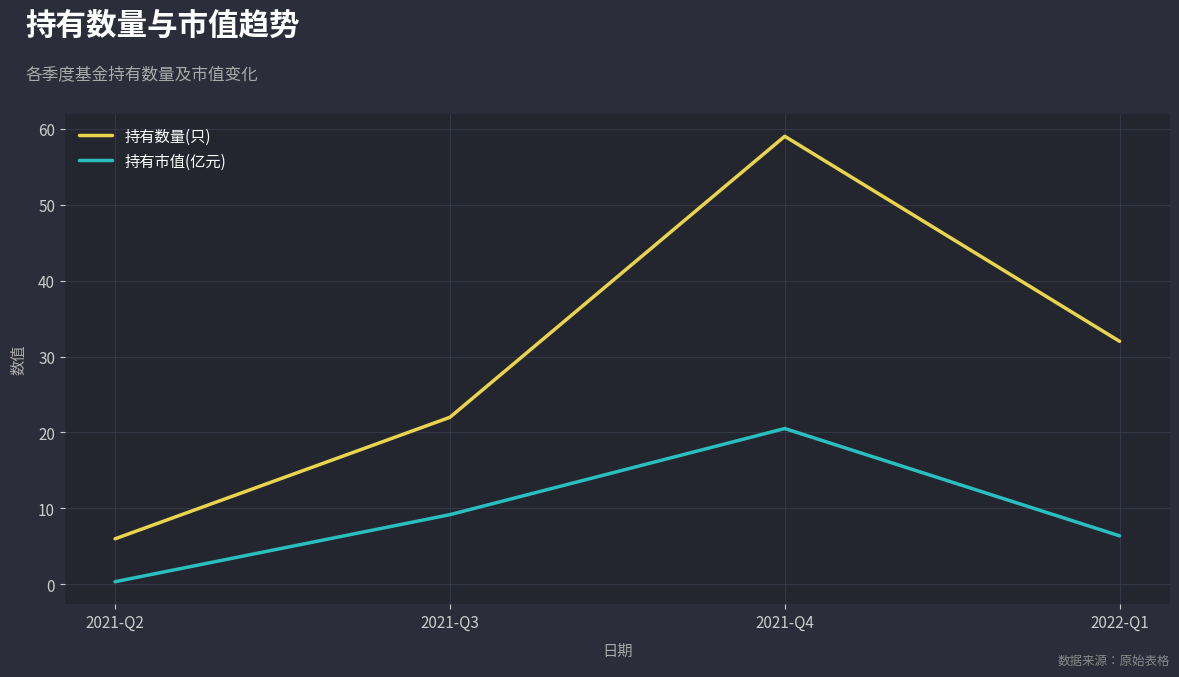

What is the sum of the 持有市值(亿元) values at 2021-Q2 and 2022-Q1?

6.7